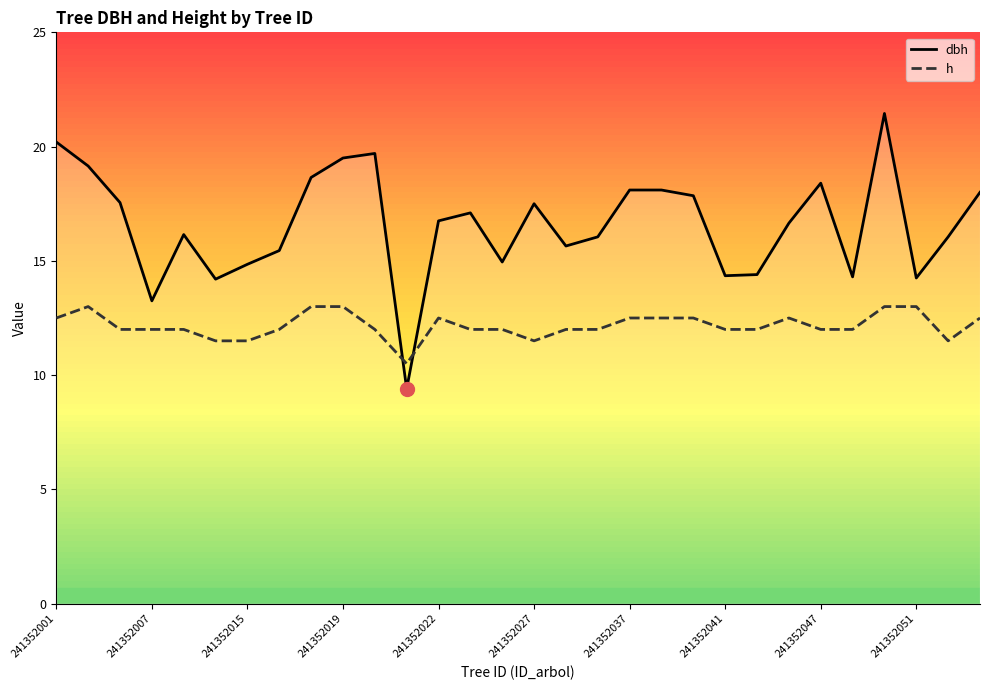

What is the total value across all series at 241352047?

30.4